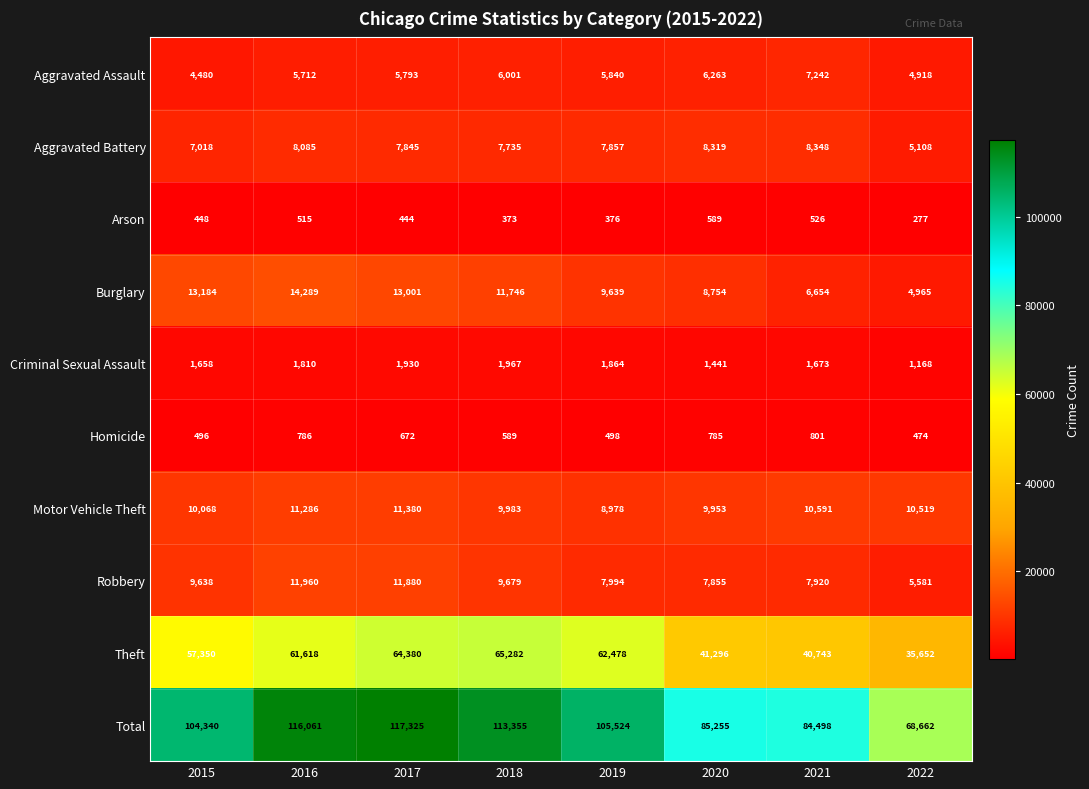

At which label is Theft closest to 50467?

2015